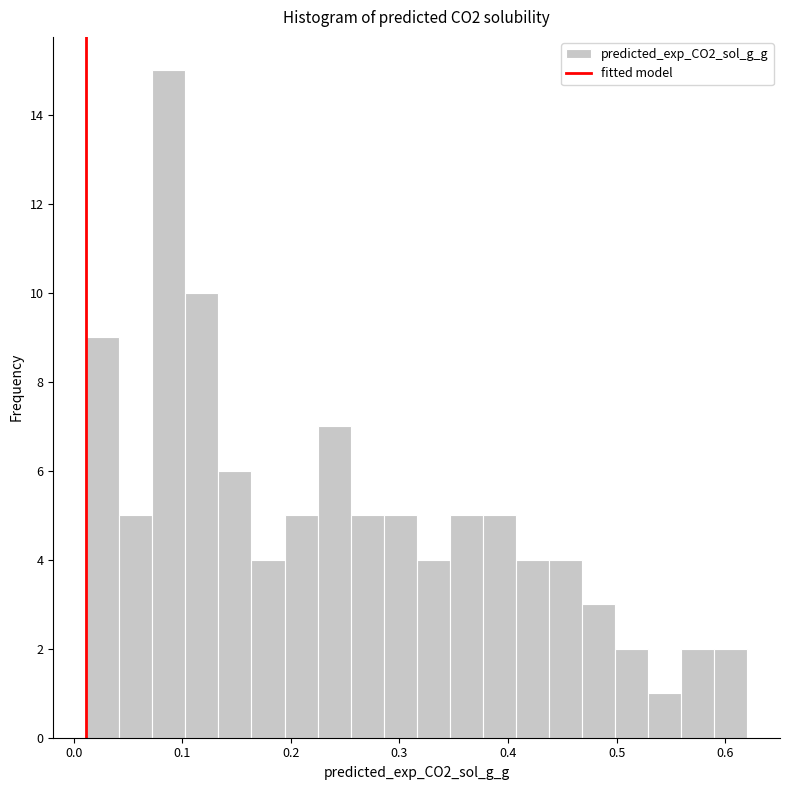

Read against the x-axis, roughly where is the centre of the tallest bar?

0.09